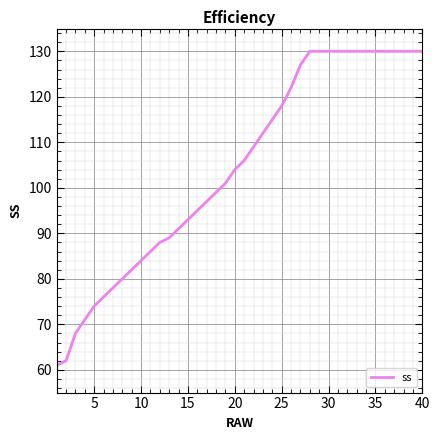

How many lines are shown in the chart?

1